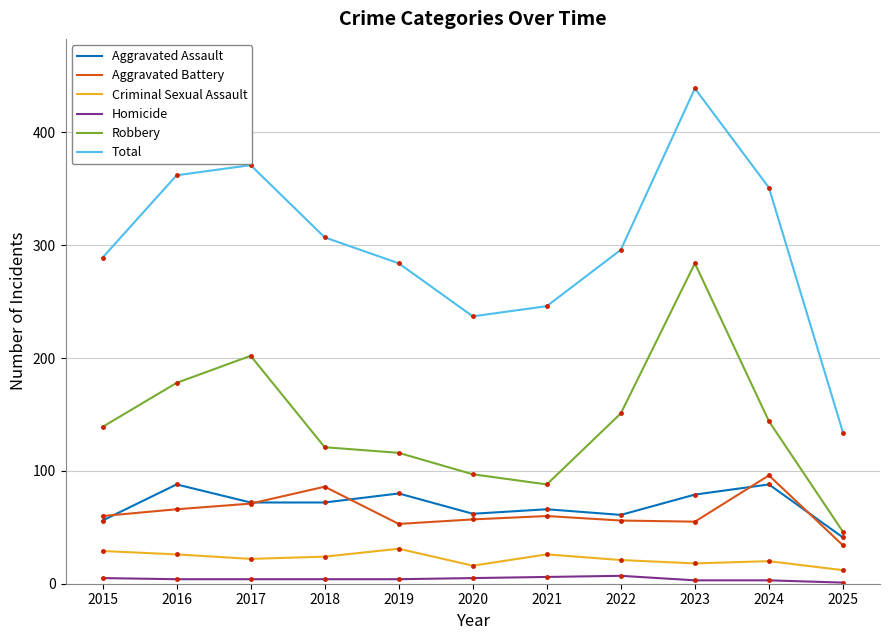

Count the Homicide values in the range 3 to 5.

8